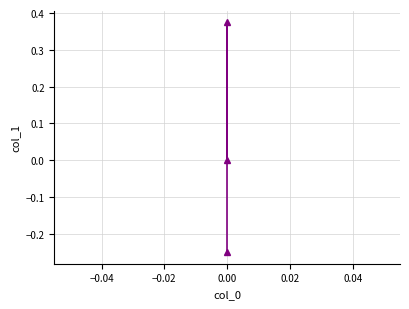

Reading right to left, list all the values displayed in this chart.

0.0	0.4	-0.2